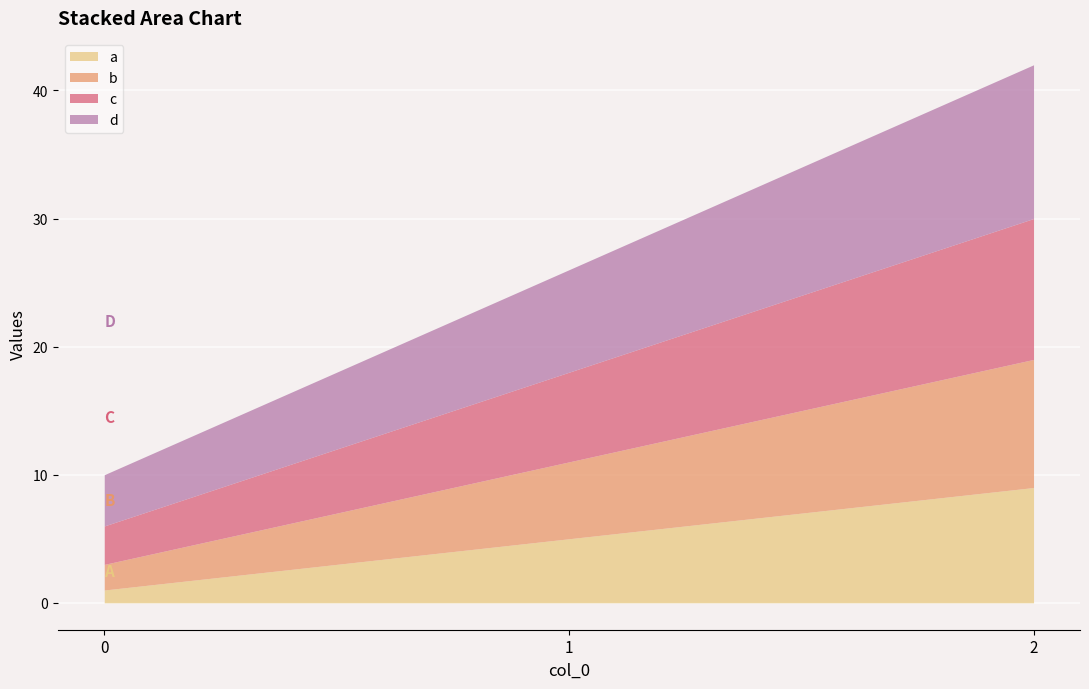

How many values in the c series exceed 7?

1